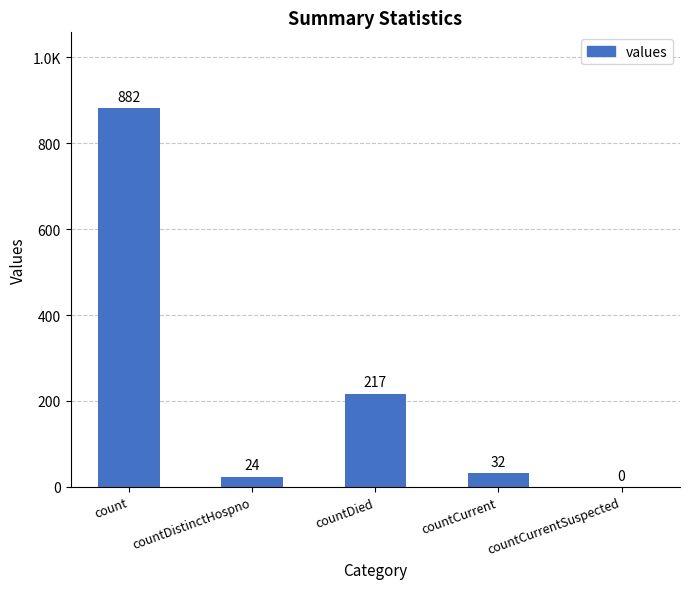

What is the label of the 3rd bar from the left?

countDied